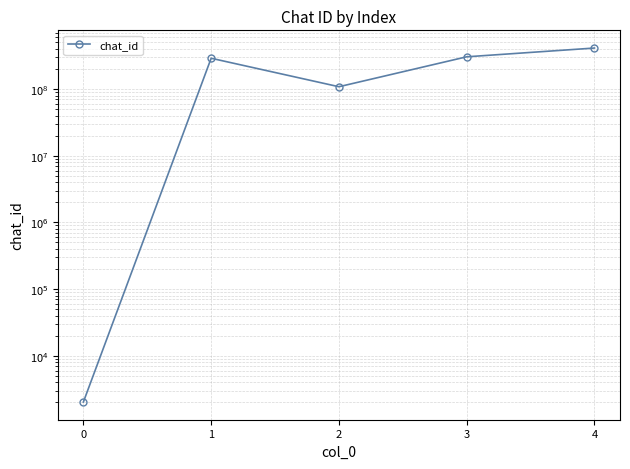

Read the value at 4, to the nearest 10.

412305280